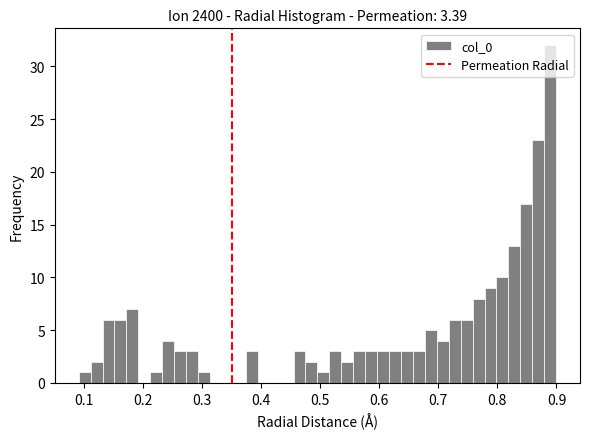

Read against the x-axis, roughly where is the centre of the tallest bar?

0.89